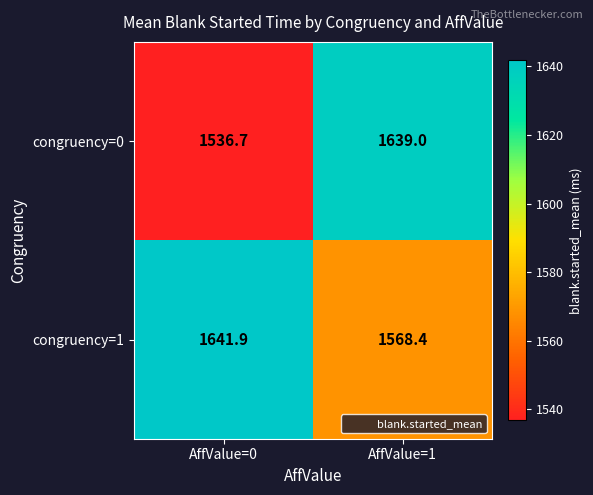

What is the sum of the congruency=0 values at AffValue=0 and AffValue=1?

3175.7